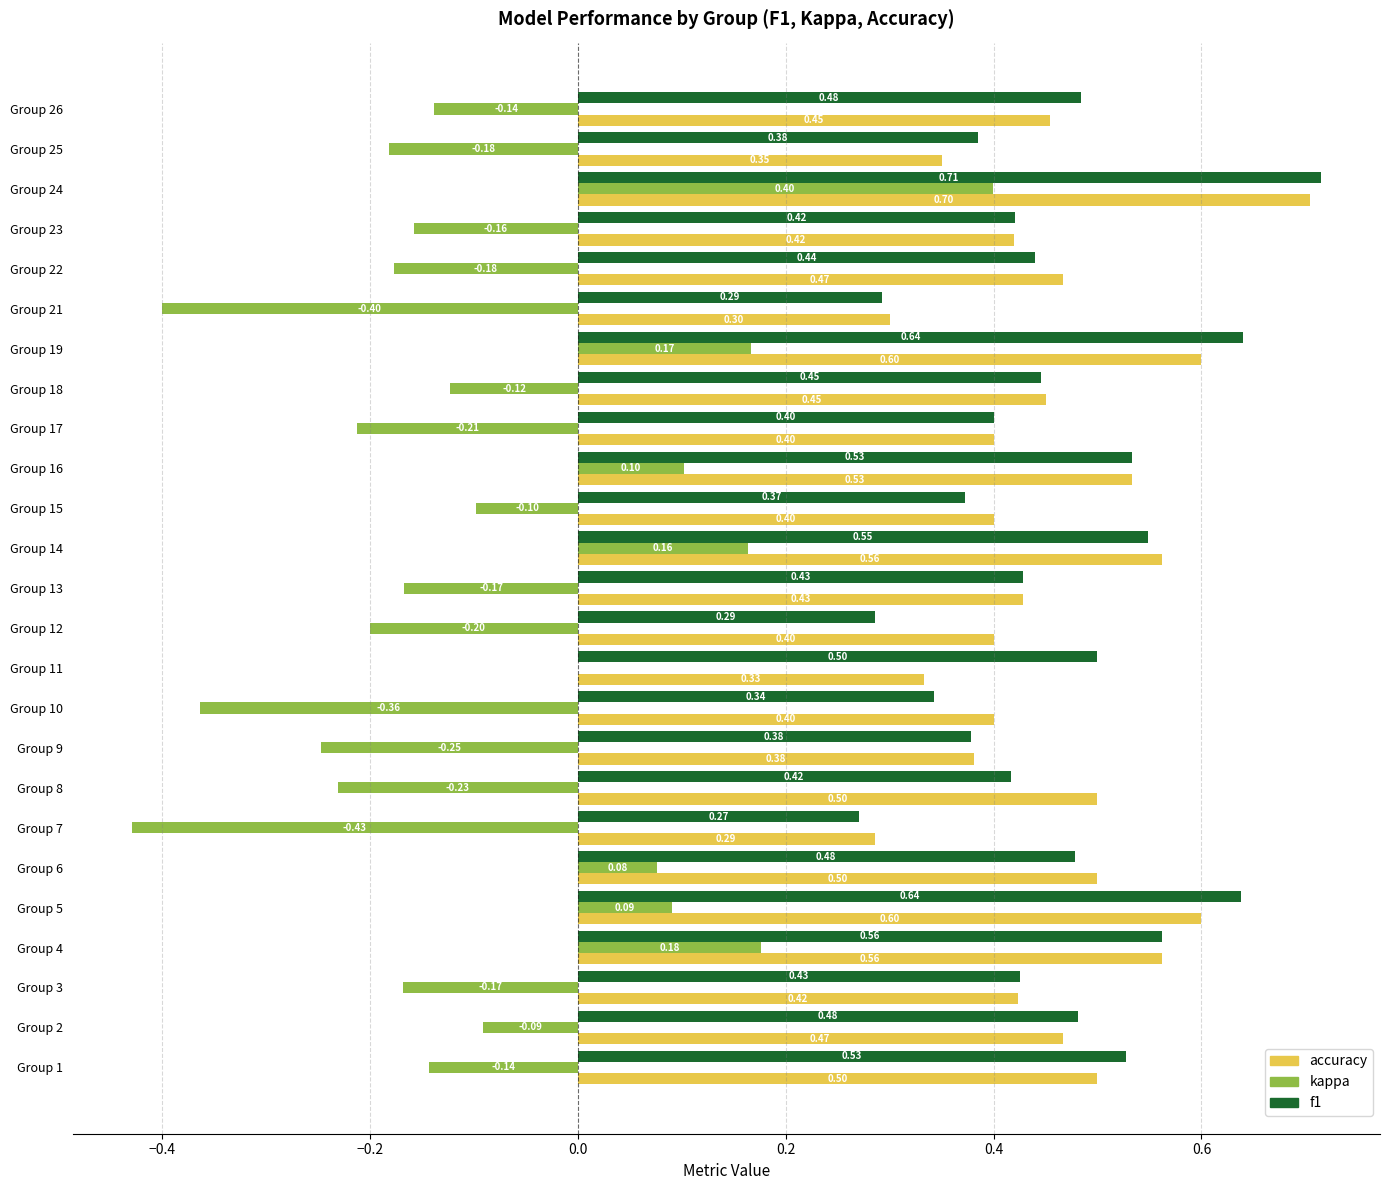

What is the sum of all accuracy values?

11.4